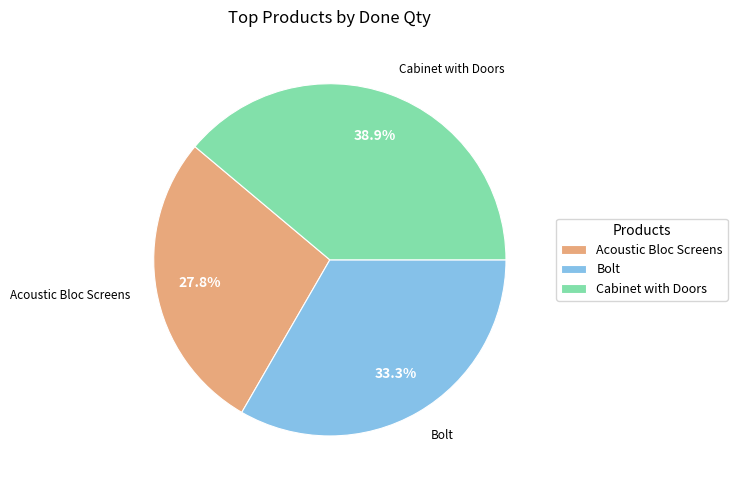

Do Acoustic Bloc Screens and Bolt together represent more than half of the pie?

Yes